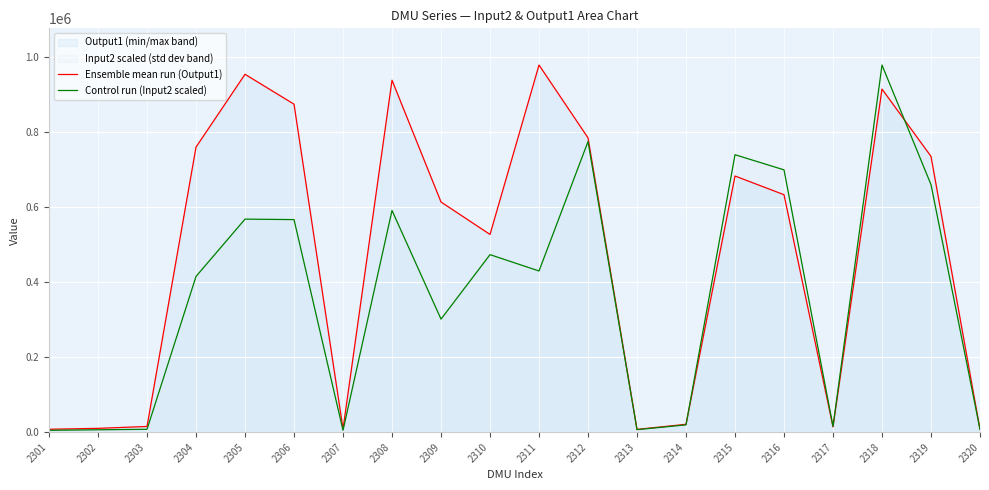

Rank the series at 2303 from highest to lowest value.

Ensemble mean run (Output1), Control run (Input2 scaled)